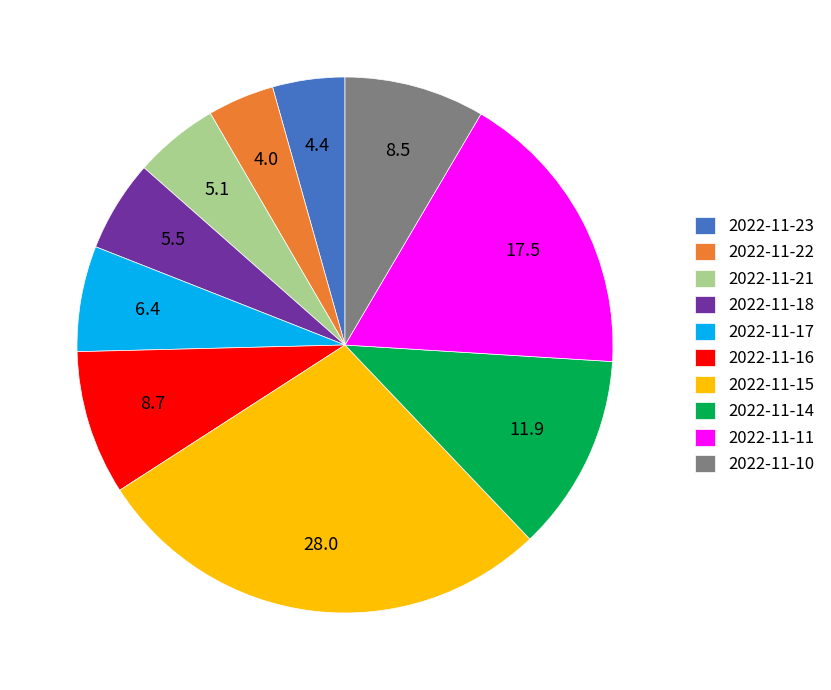

Is it true that 2022-11-15 is 28% of the pie?

True